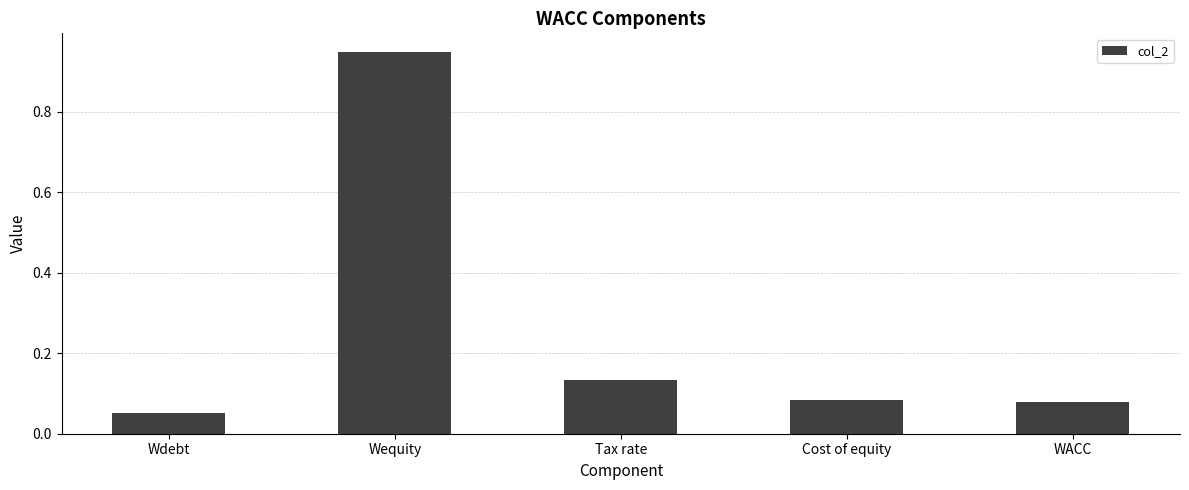

Where is the data nearest to the value 0?

Wdebt